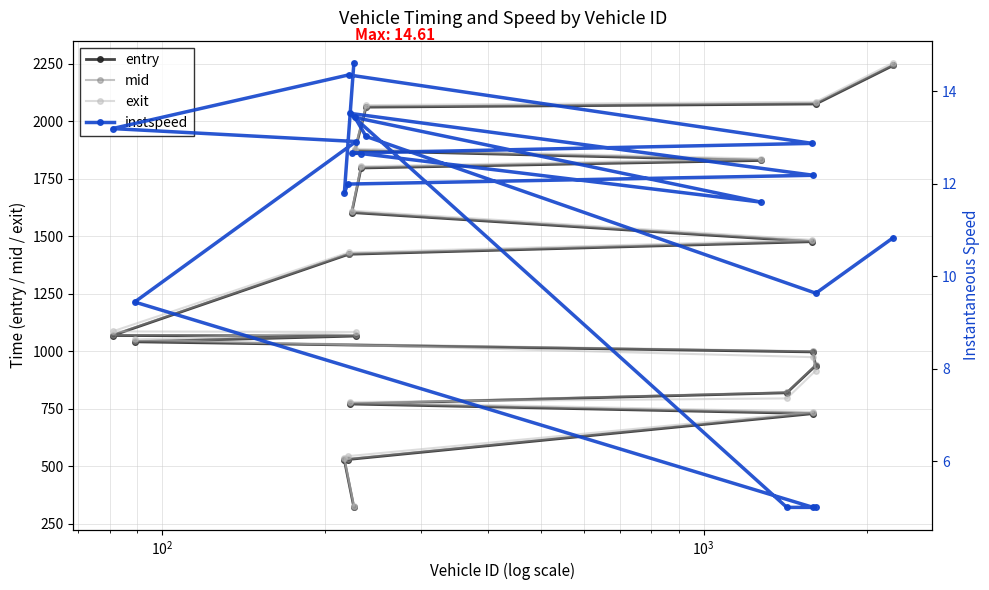

What are all the series names shown in the legend?

entry, mid, exit, instspeed